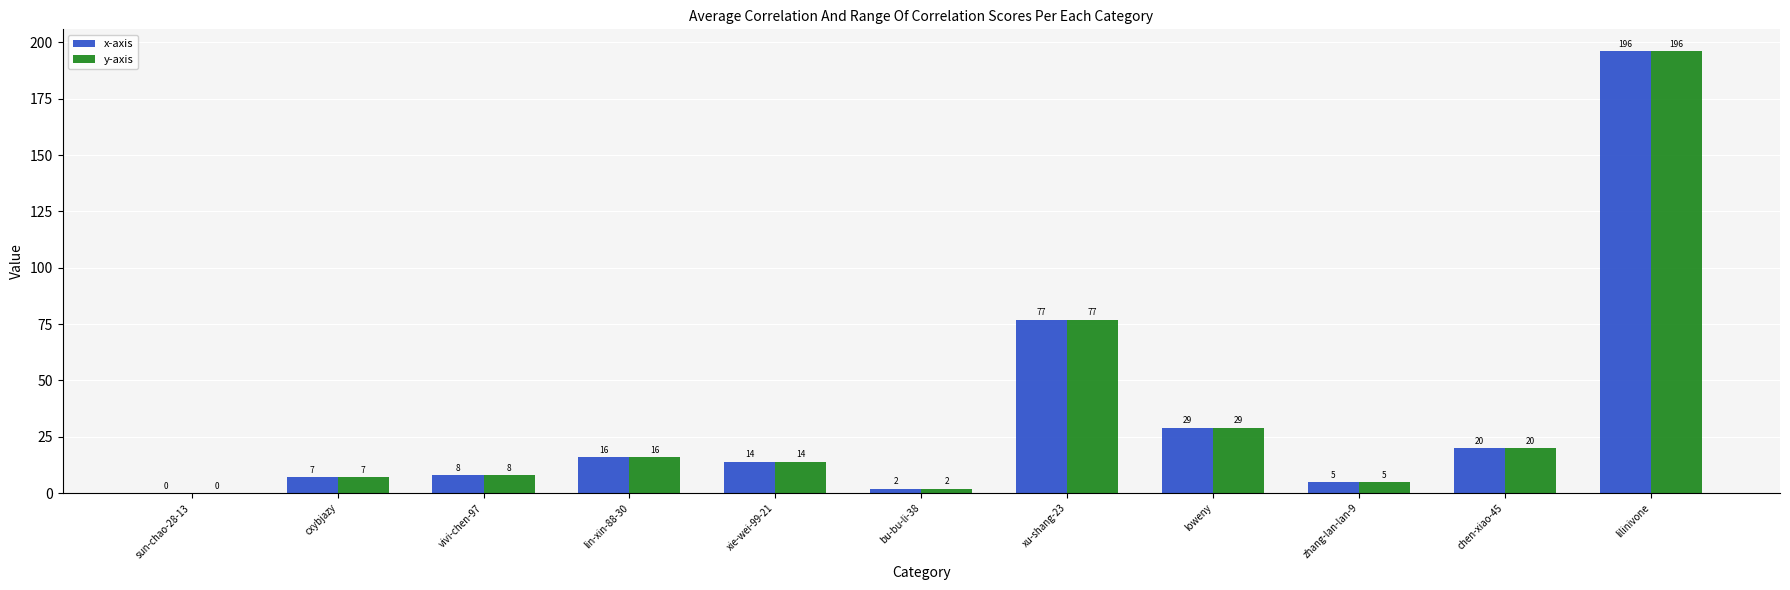

Reading left to right, transcribe all the data shown in this chart.

x-axis: 0	7	8	16	14	2	77	29	5	20	196
y-axis: 0	7	8	16	14	2	77	29	5	20	196